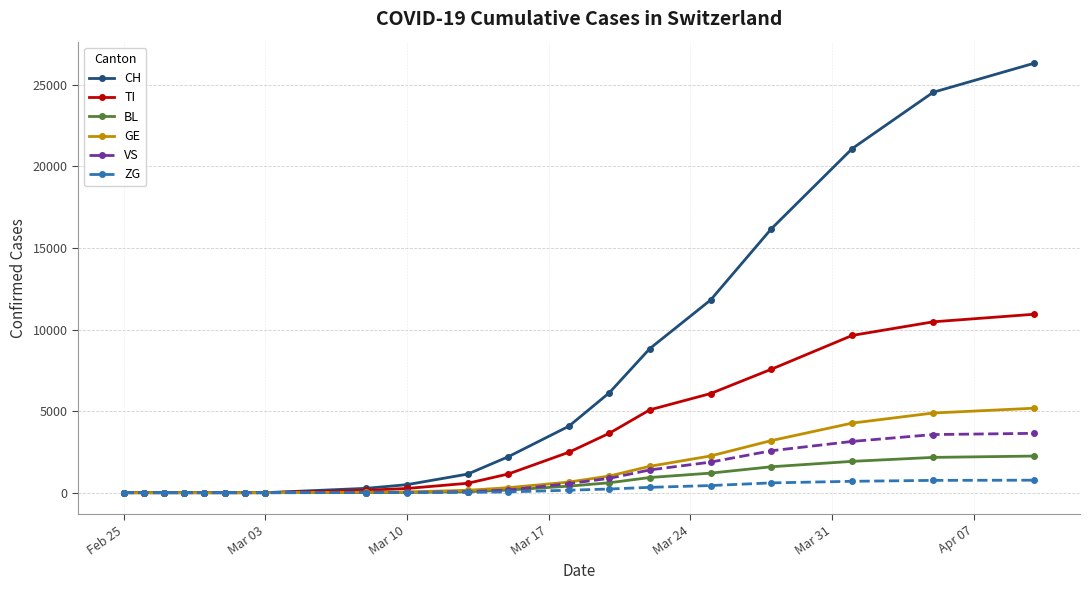

Does the chart display data point markers on the line(s)?

Yes